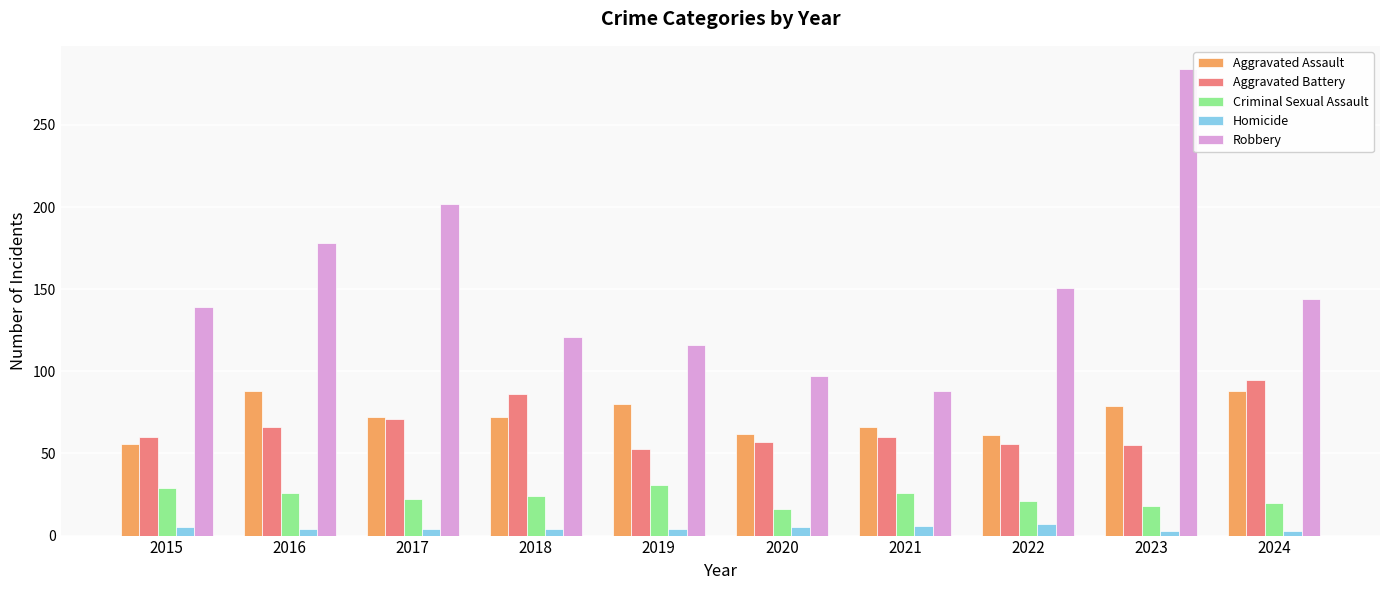

Where is Aggravated Battery nearest to the value 74?

2017